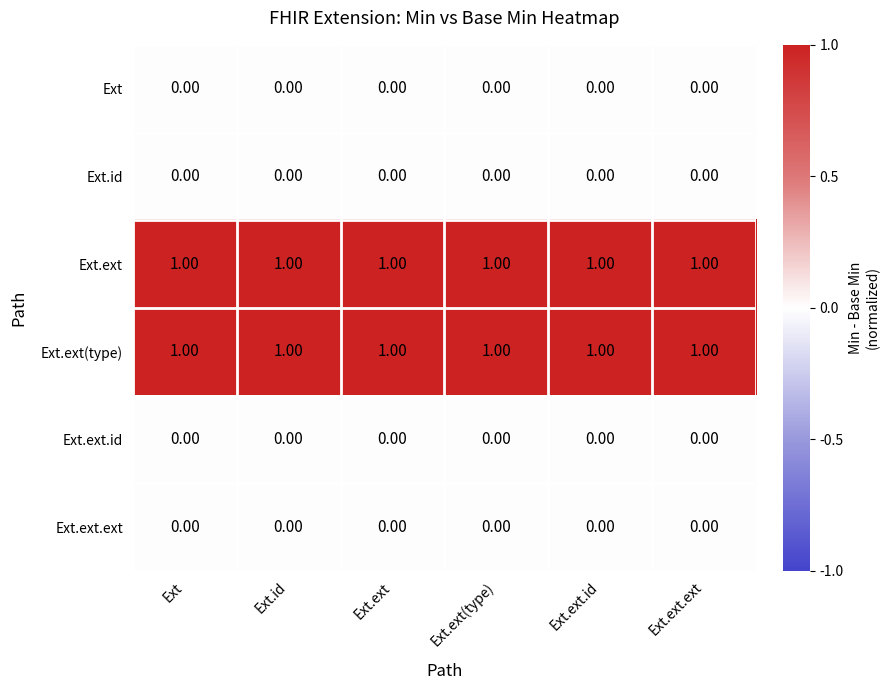

How many categories are shown in the chart?

6